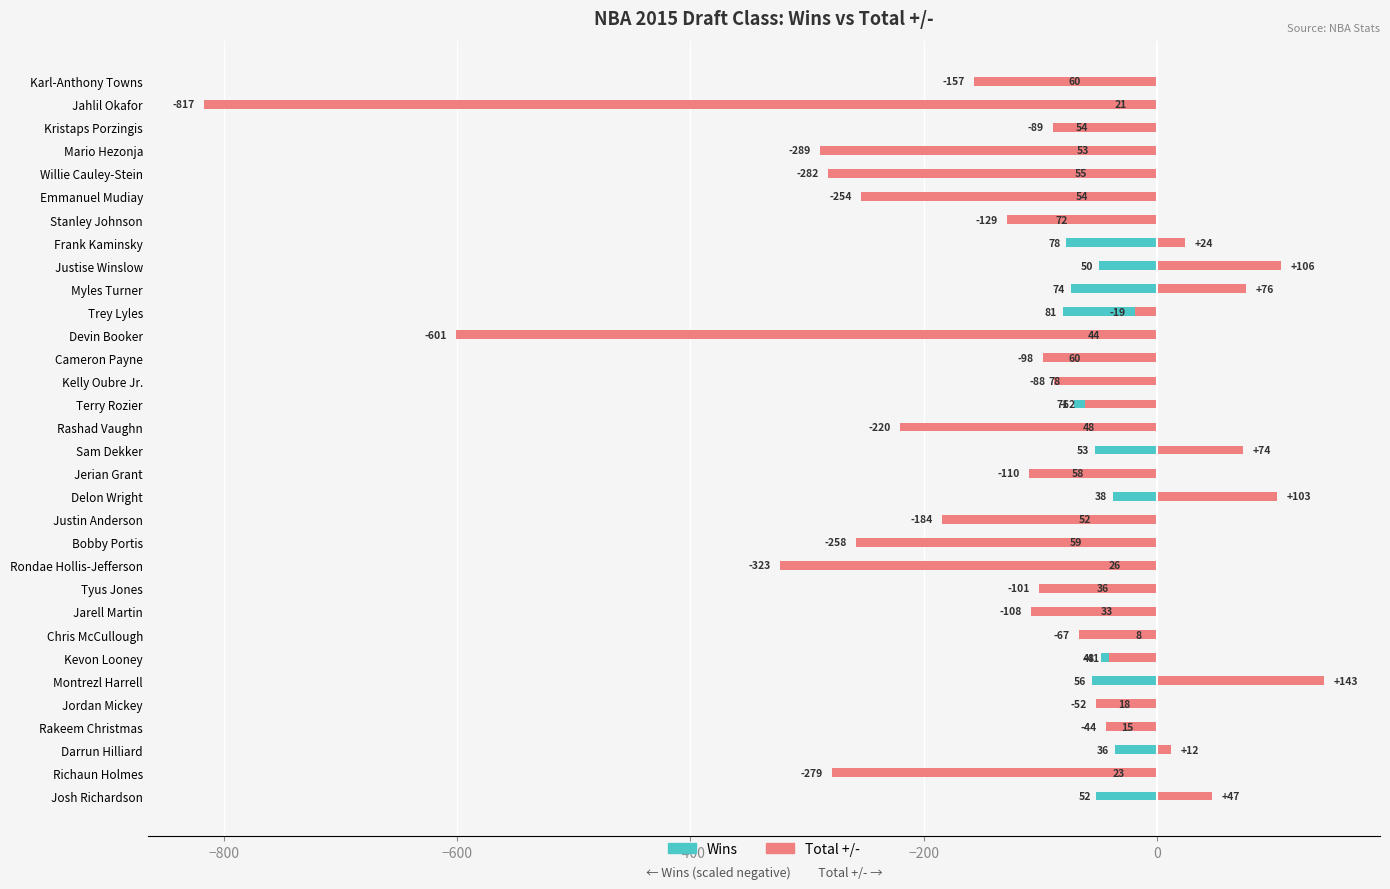

How many data points in Wins are above -52?

14